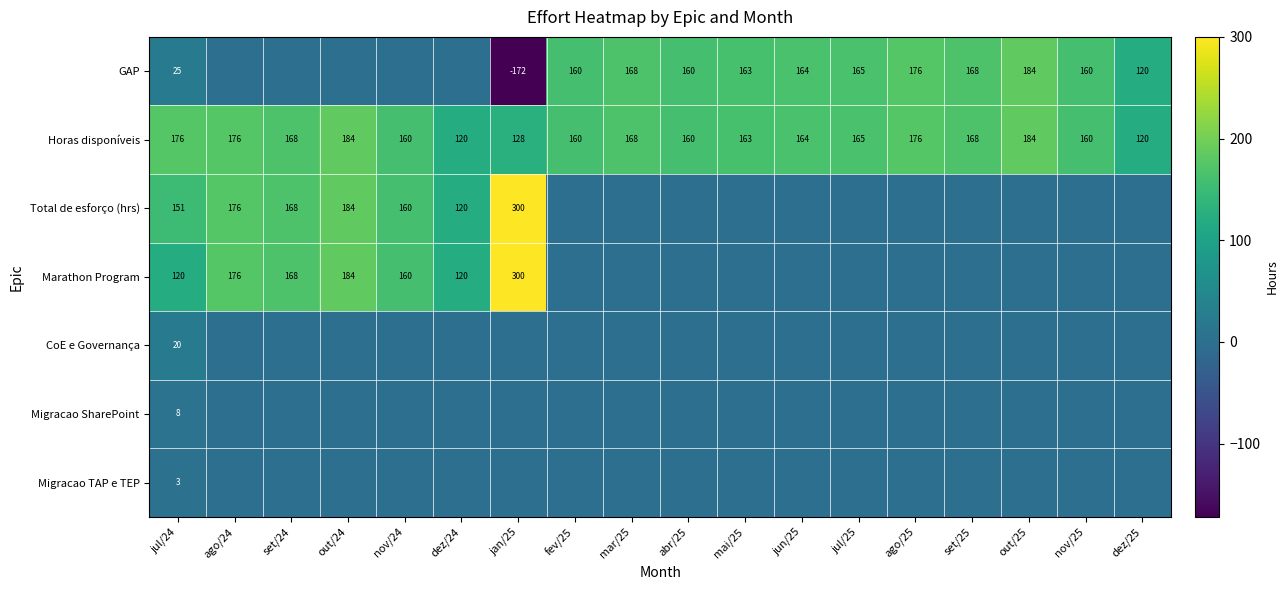

The GAP series shows 76 at dez/25. True or false?

False